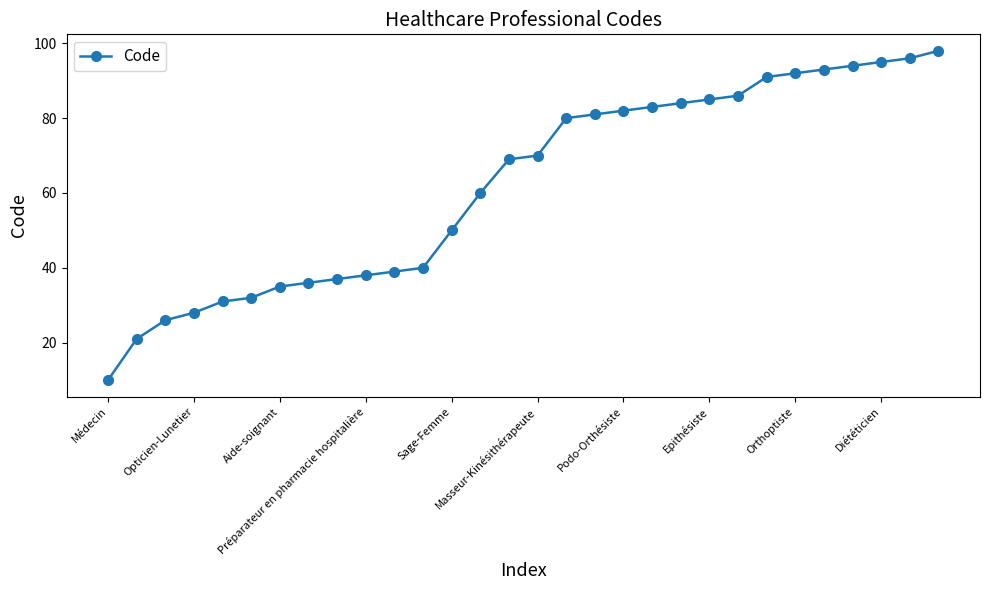

What is the maximum value shown in the chart?

98